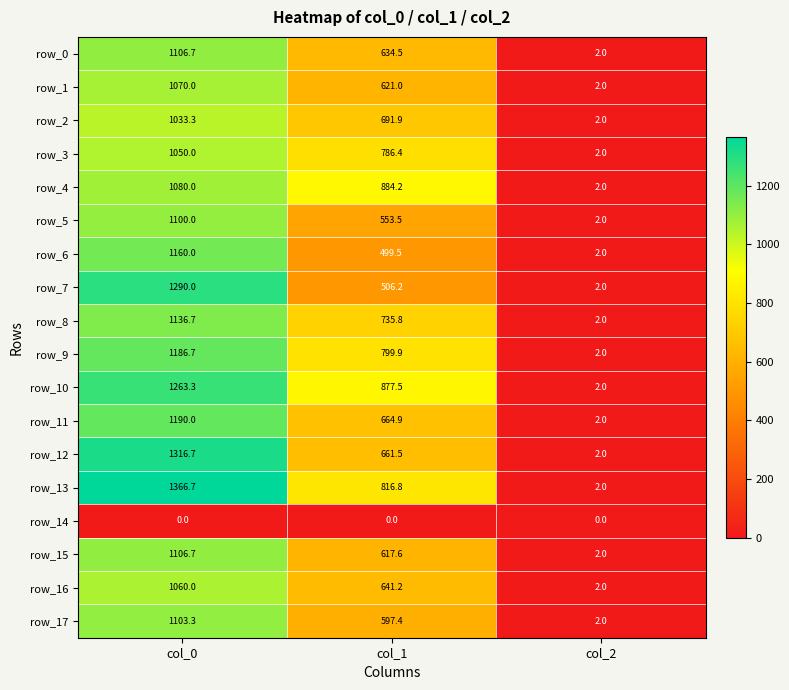

At how many categories does at least one series exceed 1072?

1